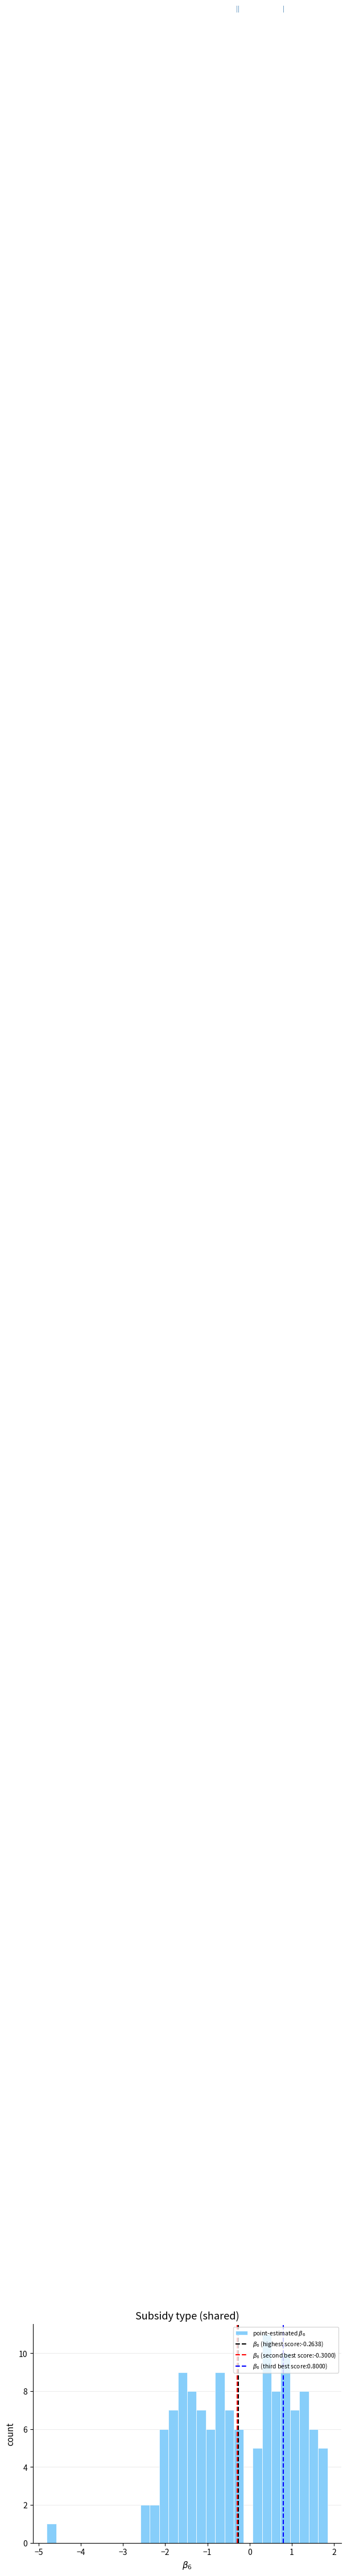

Read against the x-axis, roughly where is the centre of the tallest bar?

0.4